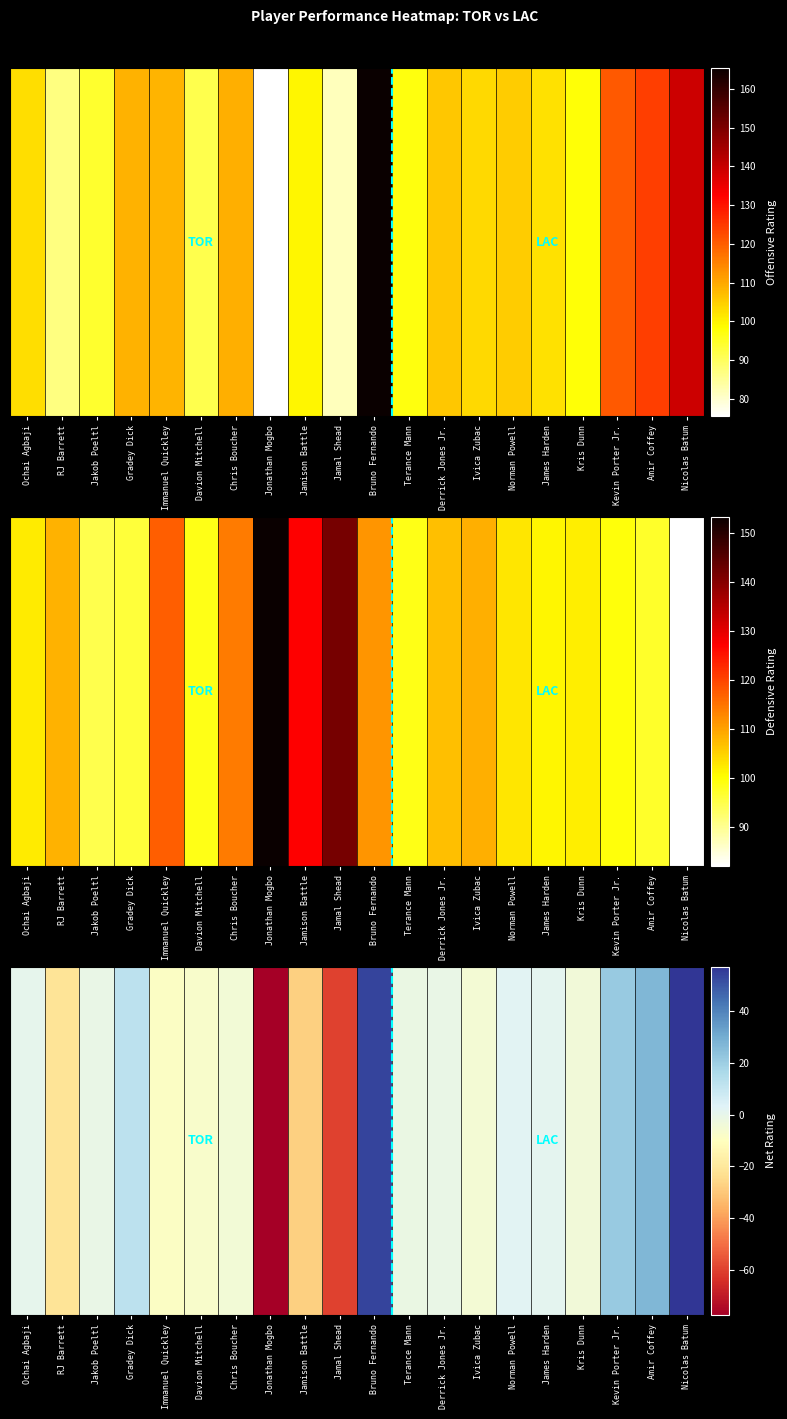

Rank the categories by value from highest to lowest.

Nicolas Batum, Bruno Fernando, Amir Coffey, Kevin Porter Jr., Gradey Dick, Norman Powell, James Harden, Ochai Agbaji, Jakob Poeltl, Derrick Jones Jr., Terance Mann, Kris Dunn, Chris Boucher, Ivica Zubac, Davion Mitchell, Immanuel Quickley, RJ Barrett, Jamison Battle, Jamal Shead, Jonathan Mogbo